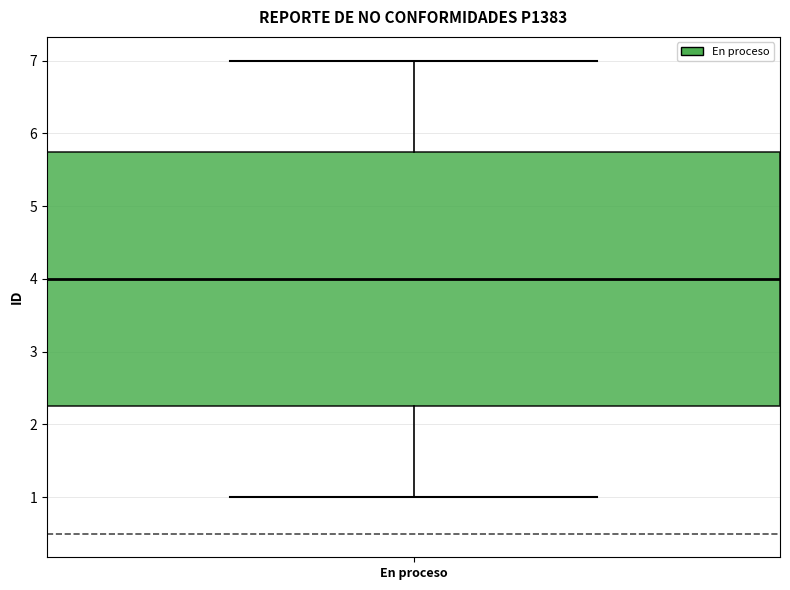

Transcribe this box plot: give where the median line is, the range the box spans, and where the two whiskers end, as read against the y-axis. The values are not printed on the chart, so give them approximately, as read against the axis.

median 4.0, box 2.3 to 5.8, whiskers 1.0 to 7.0